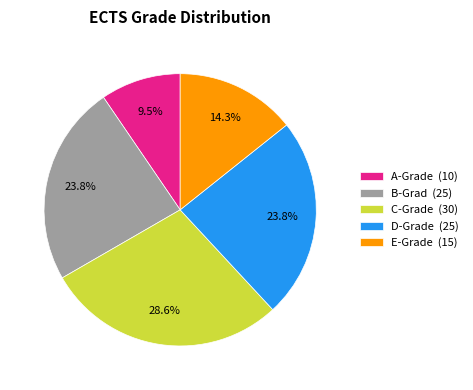

Is it true that E-Grade is 43% of the pie?

False